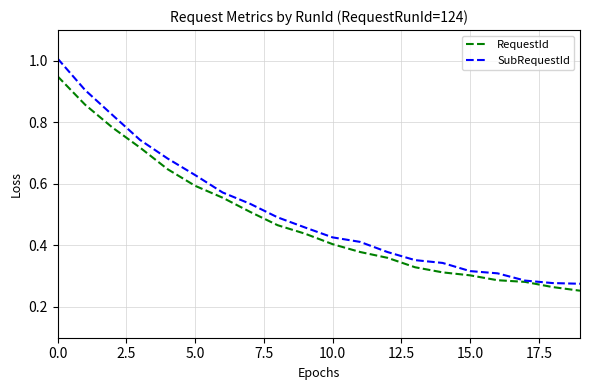

Rank the series by their maximum value, from lowest to highest.

RequestId, SubRequestId